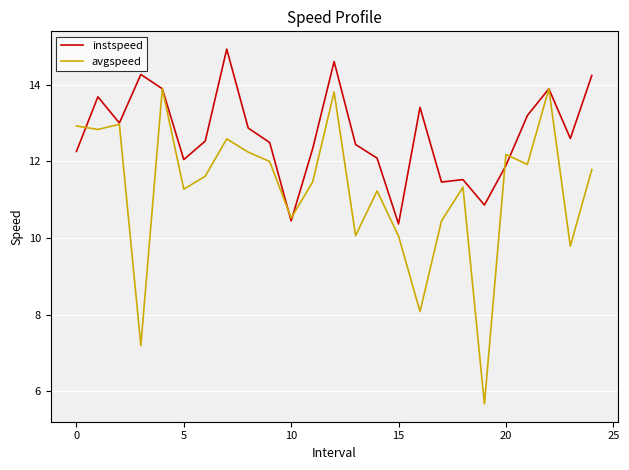

List the series in order of their peak value, highest first.

instspeed, avgspeed